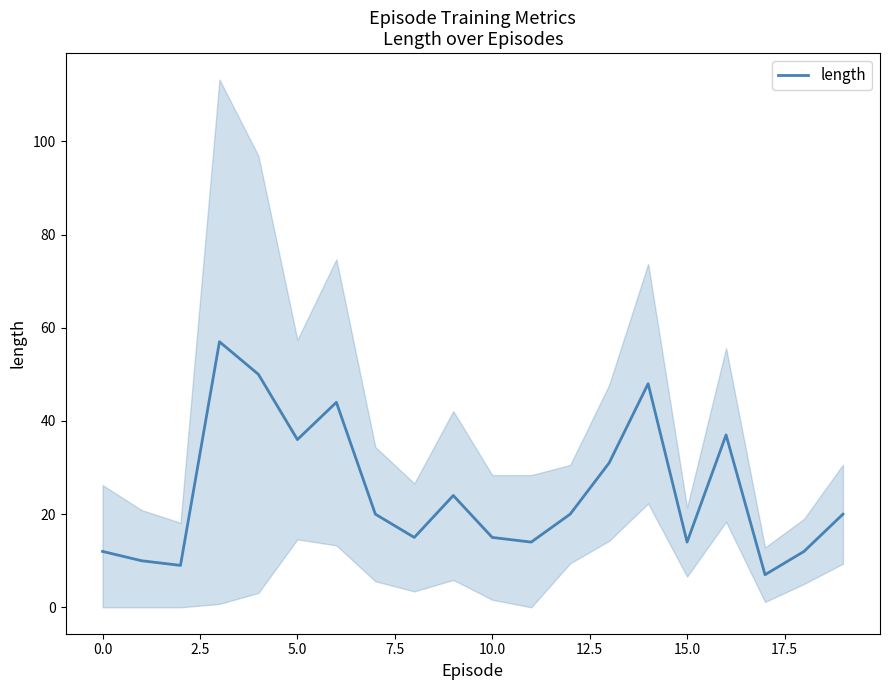

Is it true that length equals 8 at 15.0?

False